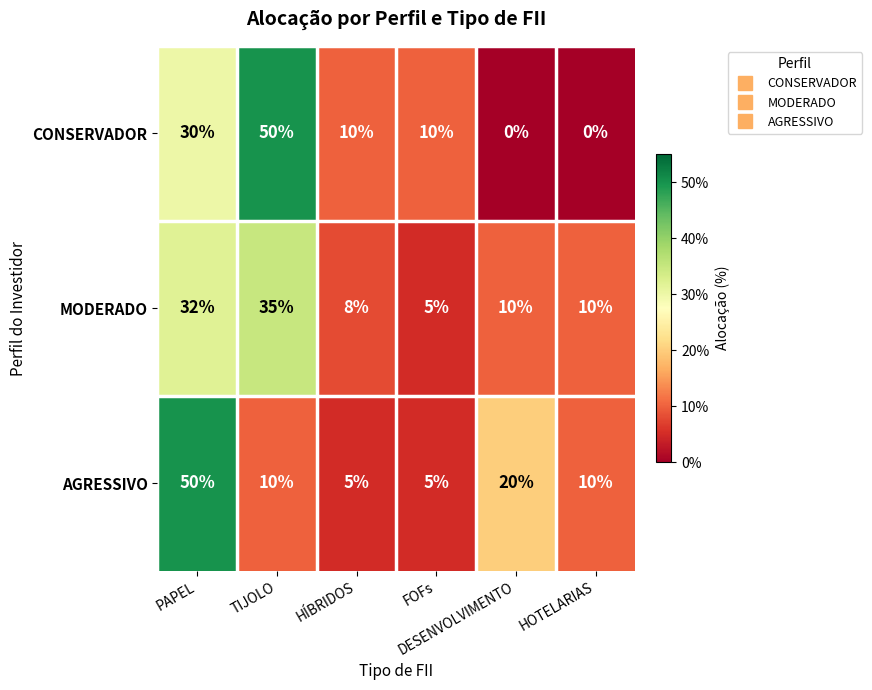

Which series changed the most between HÍBRIDOS and DESENVOLVIMENTO?

AGRESSIVO